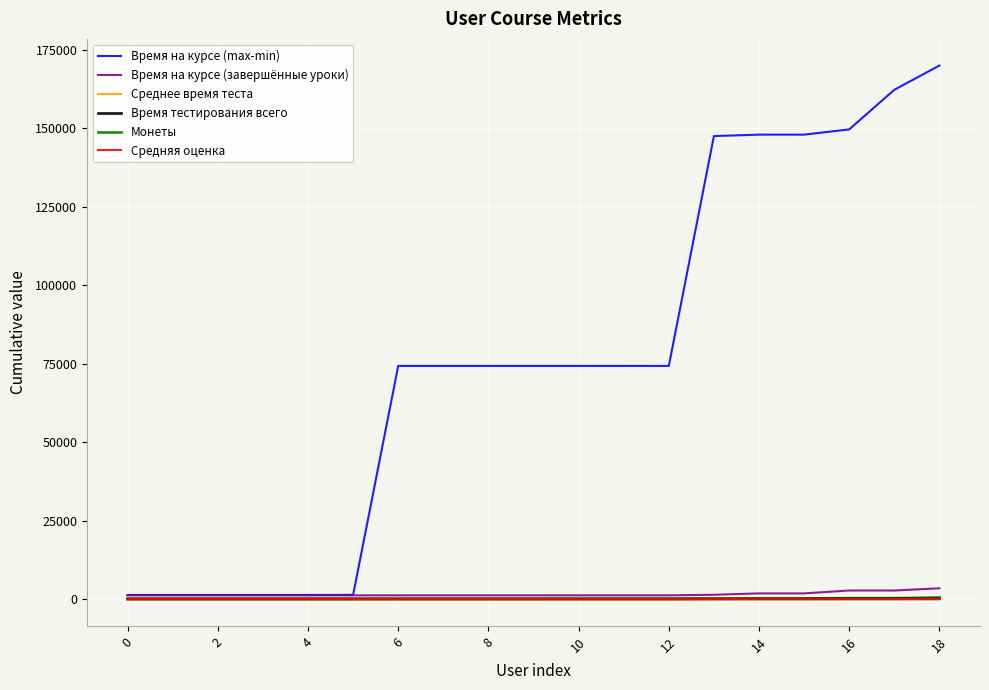

True or false: Среднее время теста and Средняя оценка intersect in this chart.

False